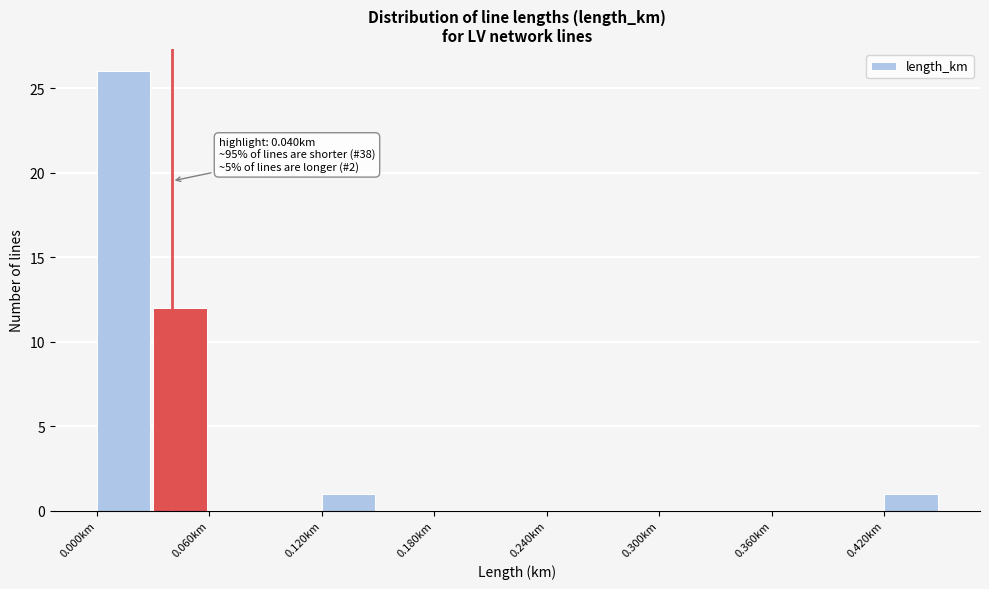

Read against the x-axis, roughly where is the centre of the tallest bar?

0.01